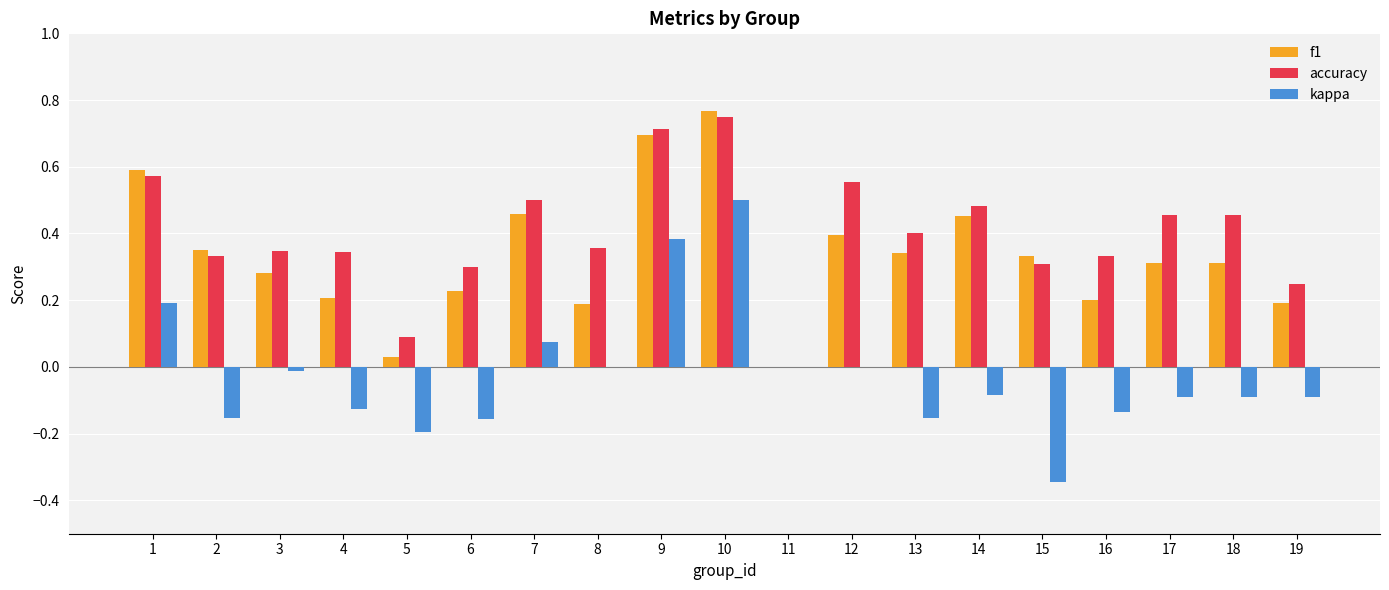

What are all the series names shown in the legend?

f1, accuracy, kappa